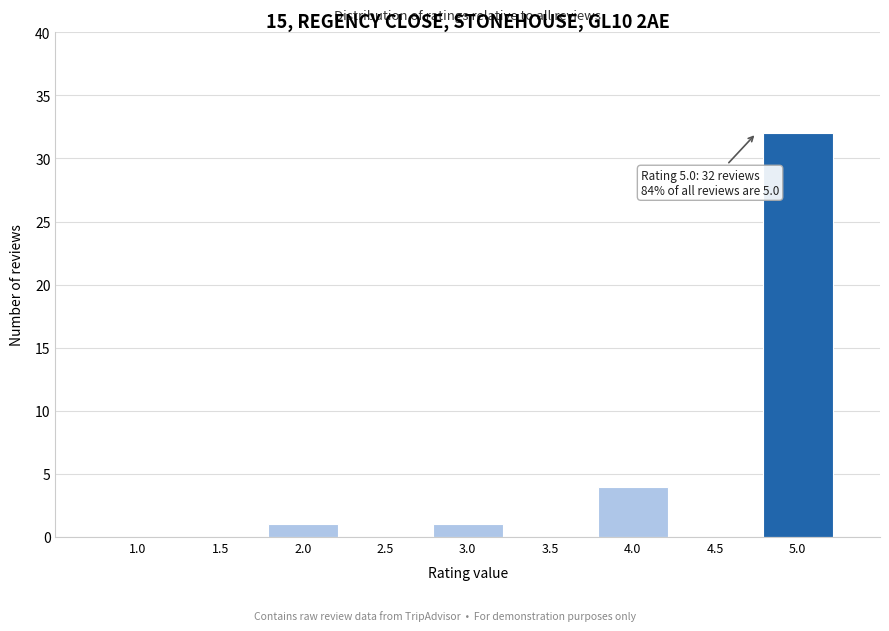

Reading left to right, extract all data points from this chart.

1.0=0	1.5=0	2.0=1	2.5=0	3.0=1	3.5=0	4.0=4	4.5=0	5.0=32